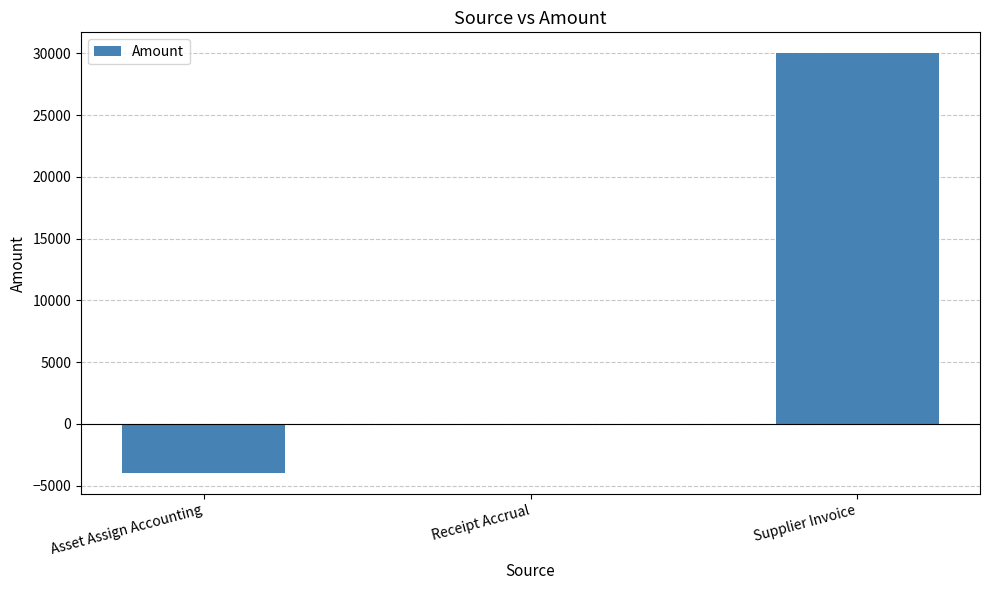

What is the greatest value displayed?

30000.0